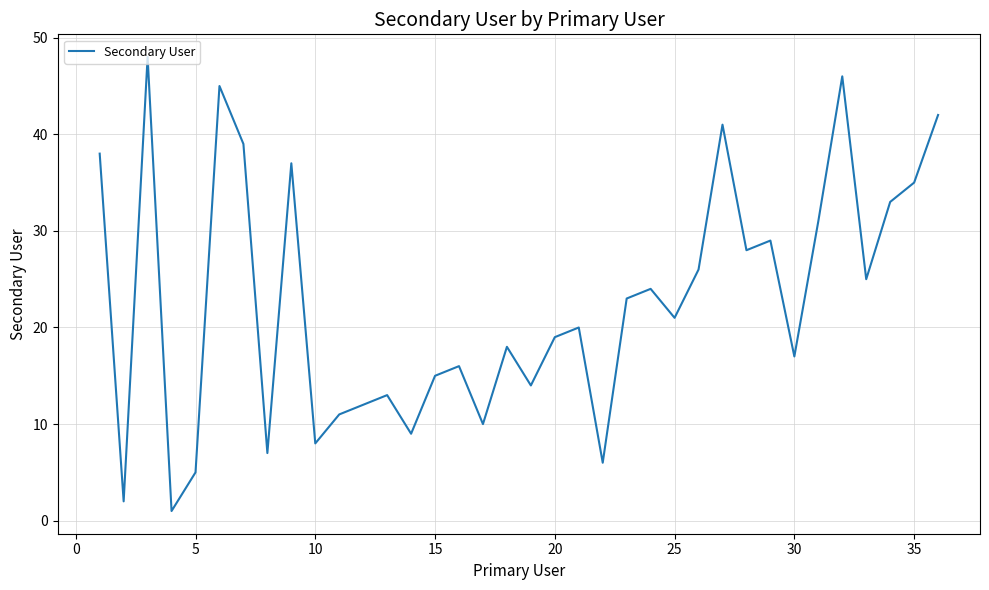

What is the greatest value displayed?

48